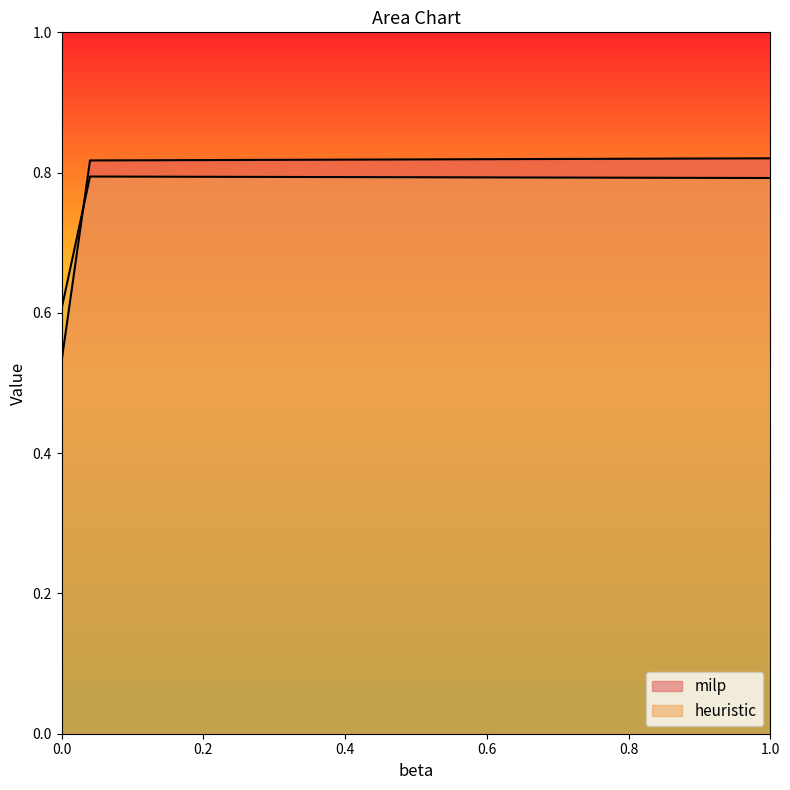

The milp series shows 0.8 at 0.04. True or false?

True